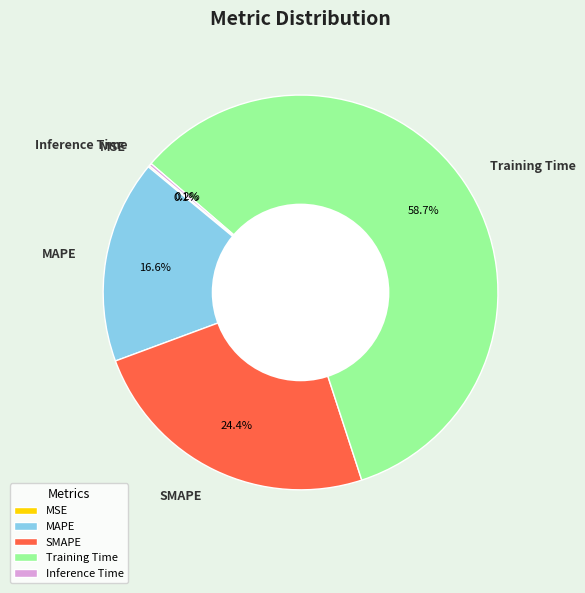

Is it true that SMAPE is 37% of the pie?

False